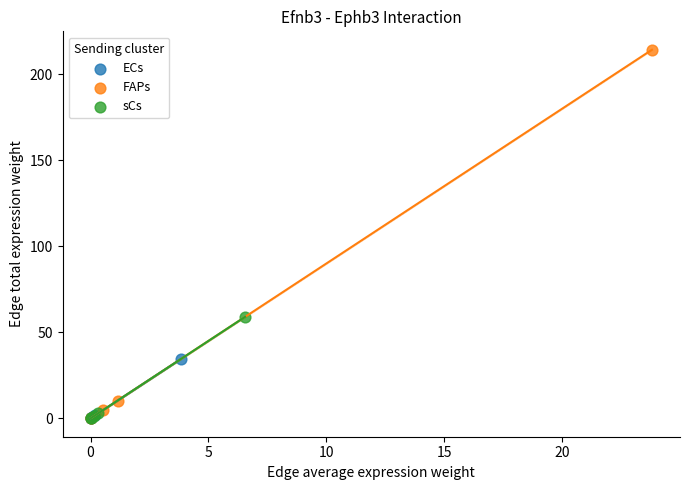

Which series reaches the maximum Y coordinate?

FAPs